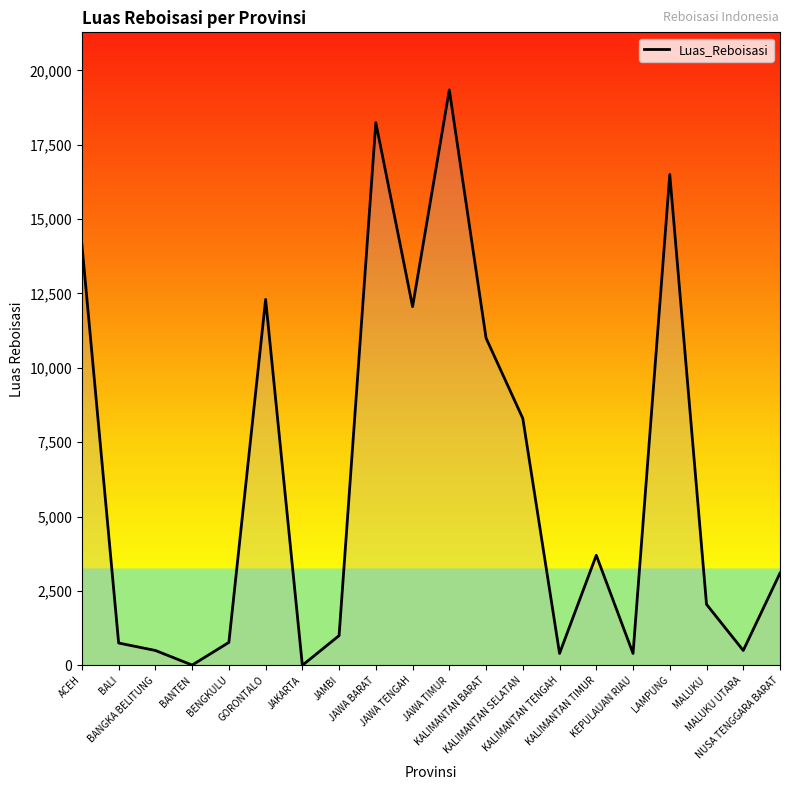

What is the difference between the maximum and minimum values?

19343